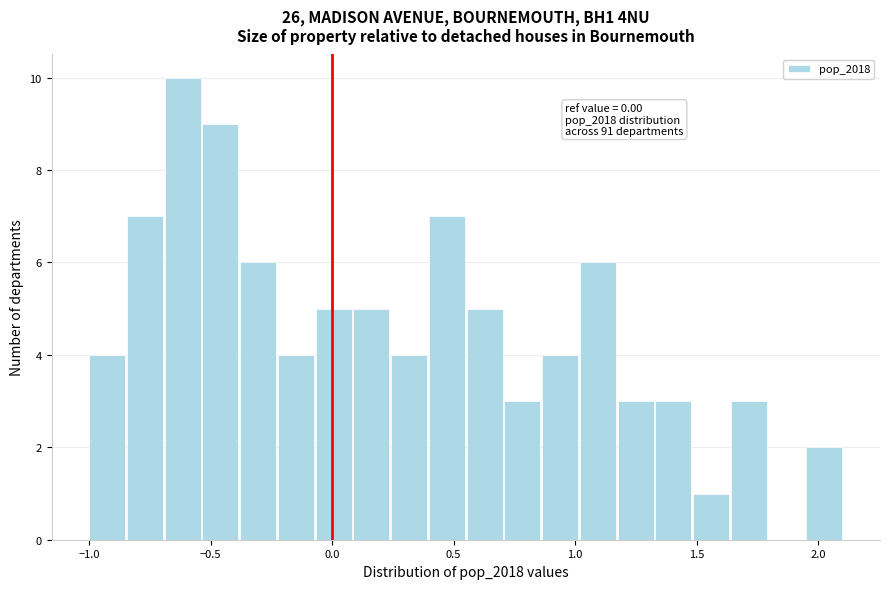

Read against the x-axis, roughly where is the centre of the tallest bar?

-0.60